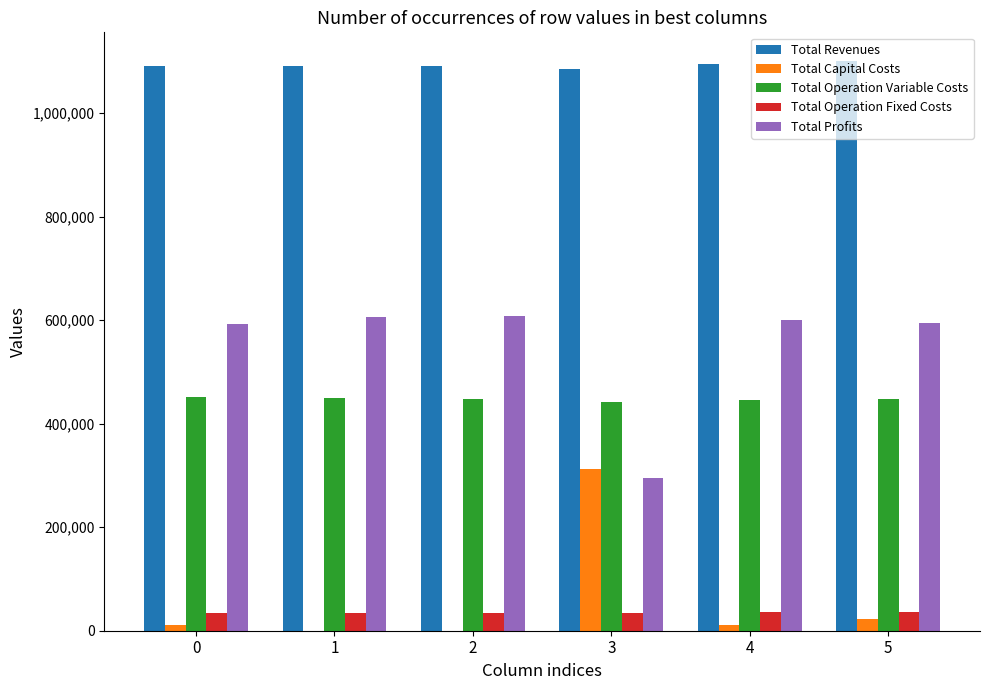

What is the sum of all Total Operation Fixed Costs values?

210424.7